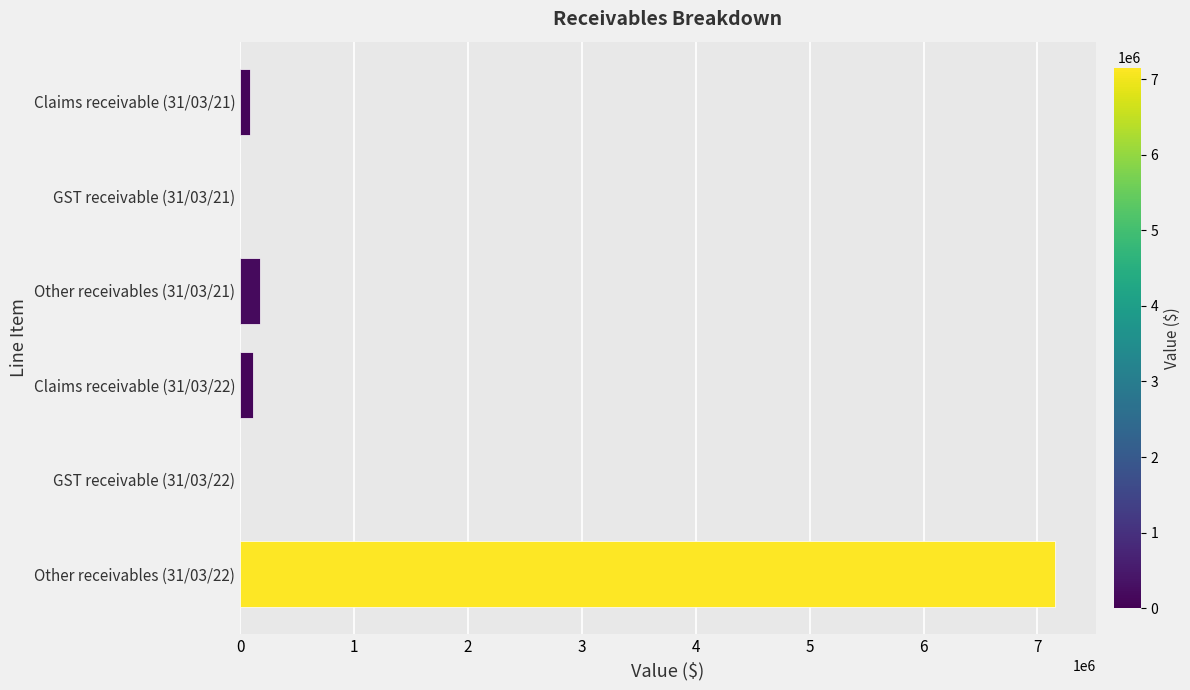

Is it true that the value at GST receivable (31/03/21) is -4011717?

False